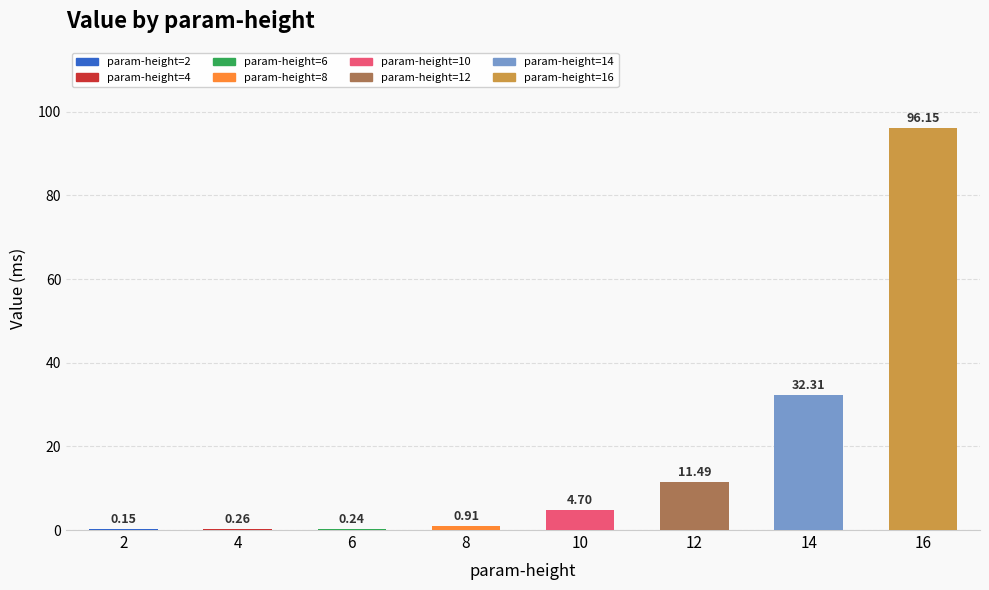

Where does the data first go above 4?

10